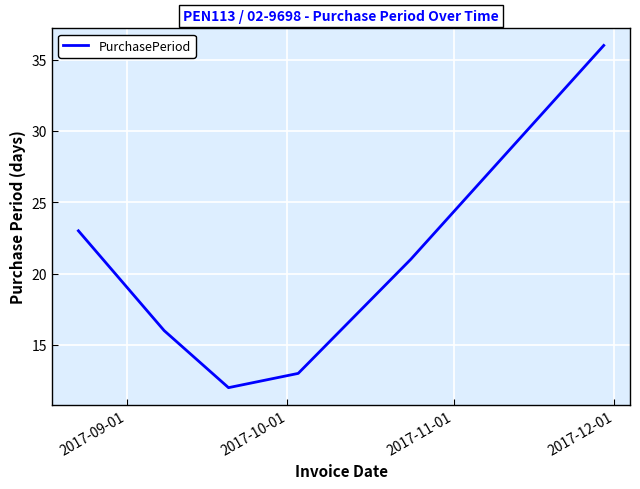

True or false: there are more than 2 points higher than both neighbors.

False